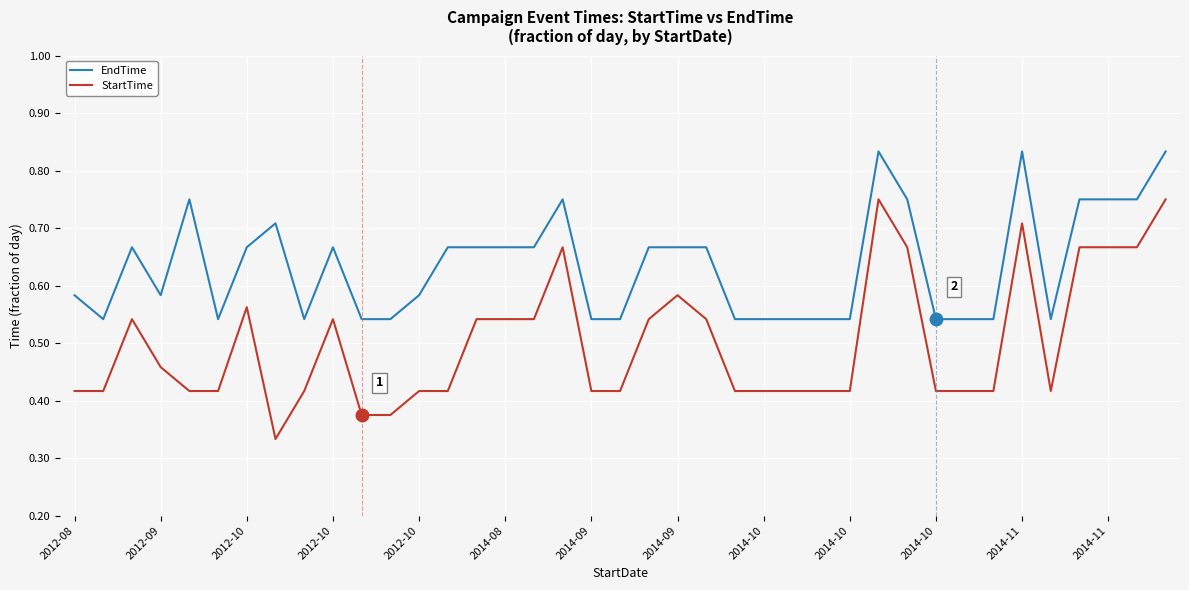

Rank the series by their average value, from highest to lowest.

EndTime, StartTime